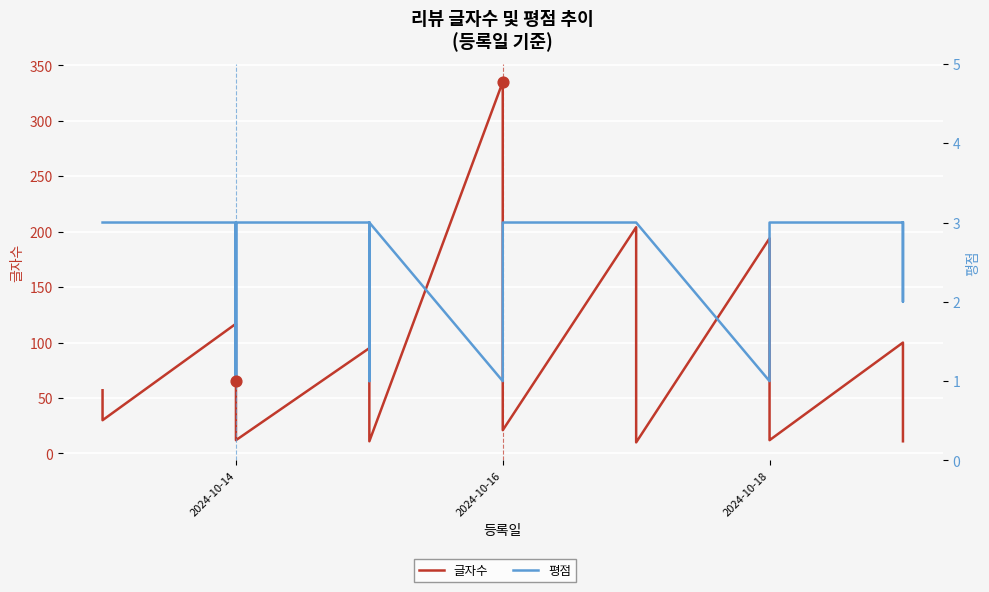

What are all the series names shown in the legend?

글자수, 평점